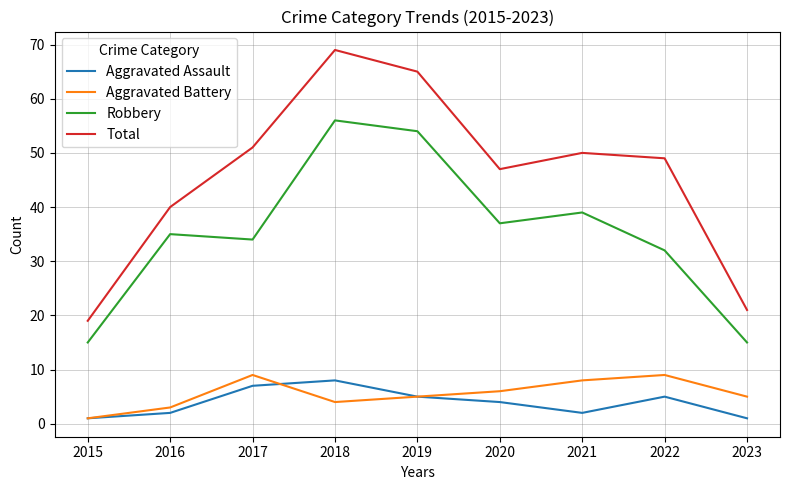

Does the chart have visible grid lines?

Yes